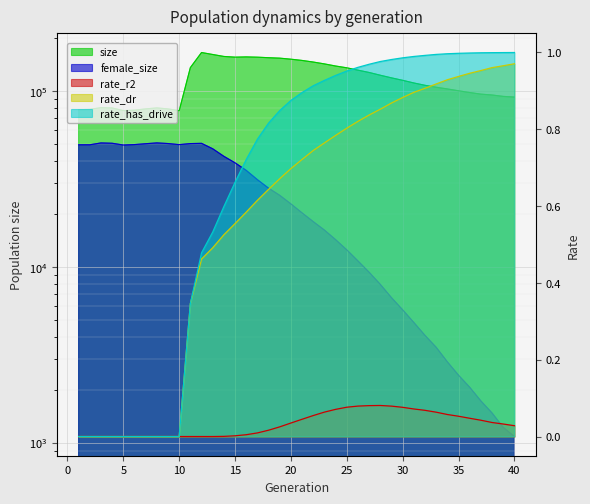

Where is size nearest to the value 121331?

28